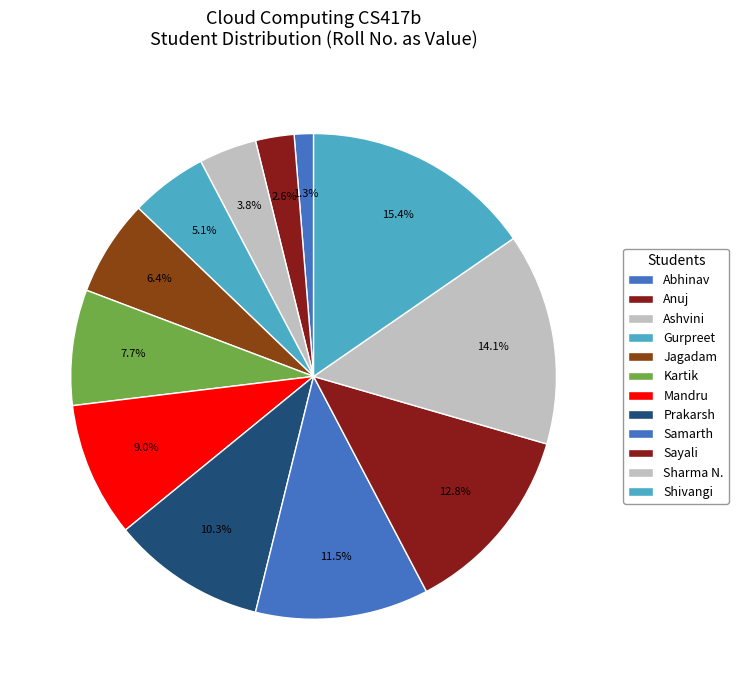

How many slices are in this pie chart?

12